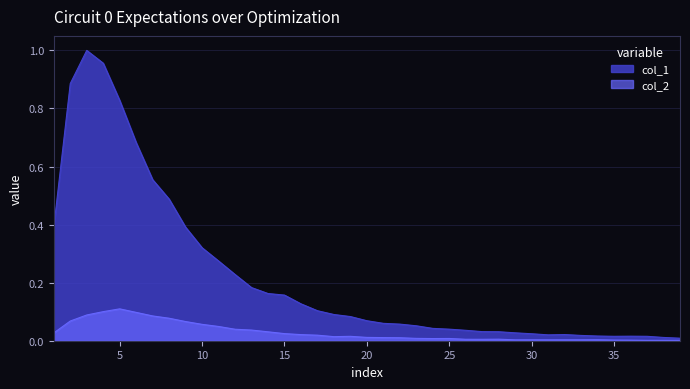

What are all the series names shown in the legend?

col_1, col_2